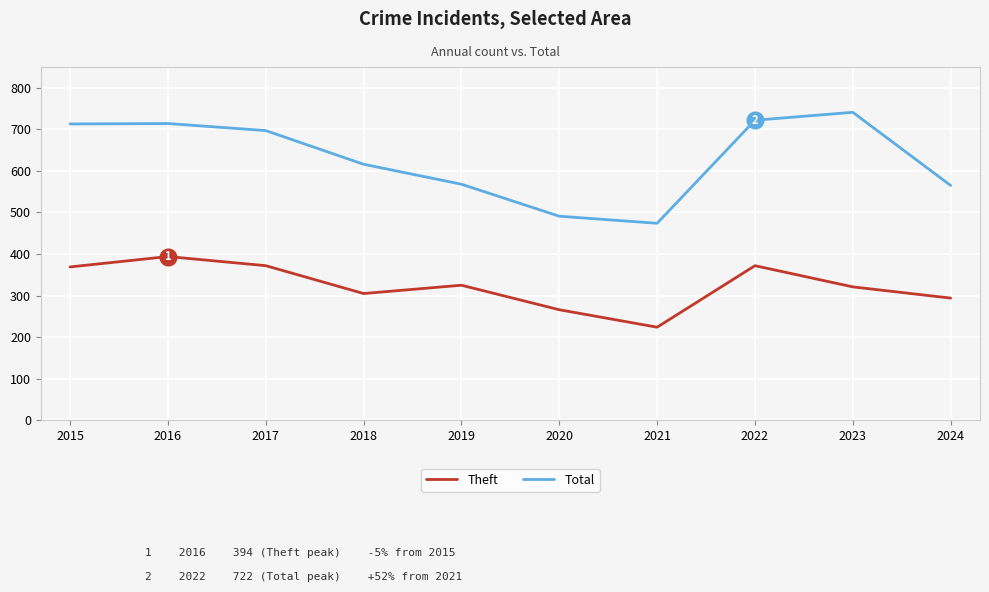

Which series has the largest total across all categories?

Total